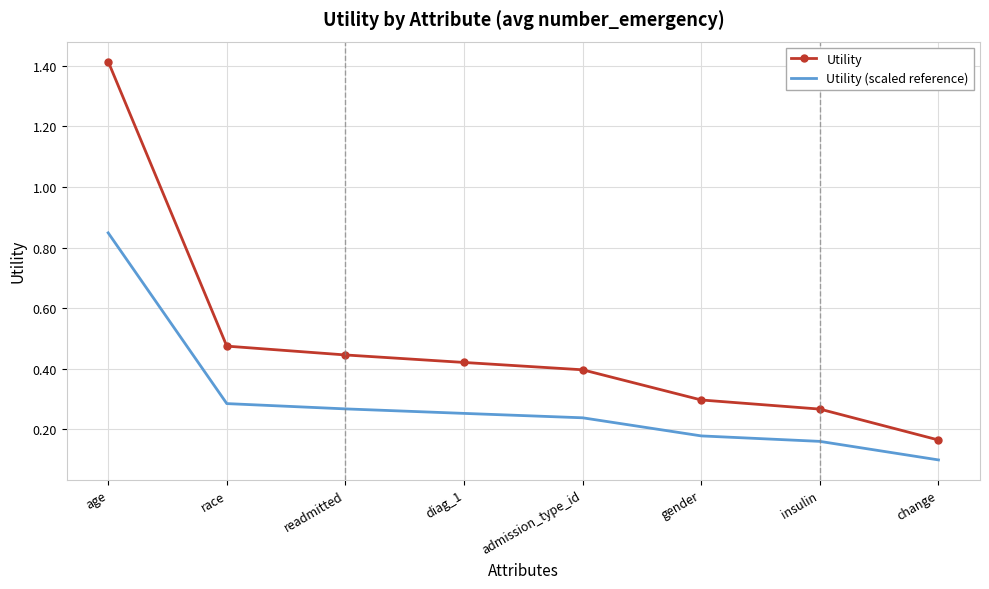

What position from the right is readmitted?

6